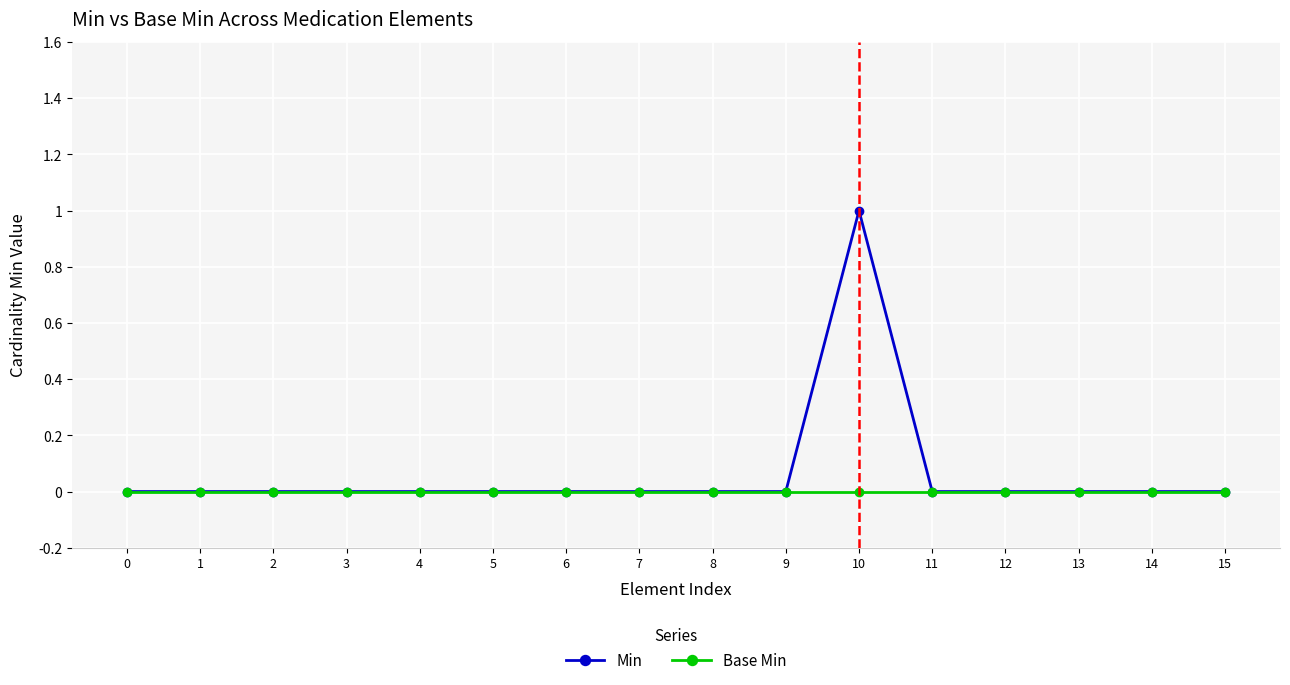

Reading left to right, what are all the values shown in this chart?

Min: 0	0	0	0	0	0	0	0	0	0	1	0	0	0	0	0
Base Min: 0	0	0	0	0	0	0	0	0	0	0	0	0	0	0	0